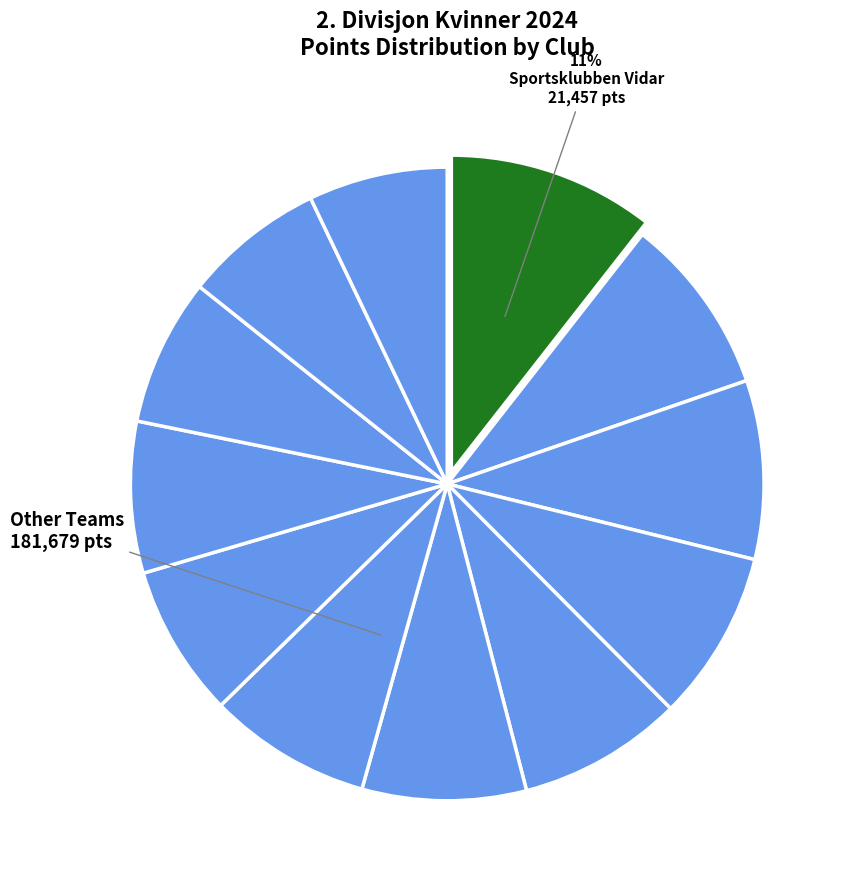

How many slices are in this pie chart?

12